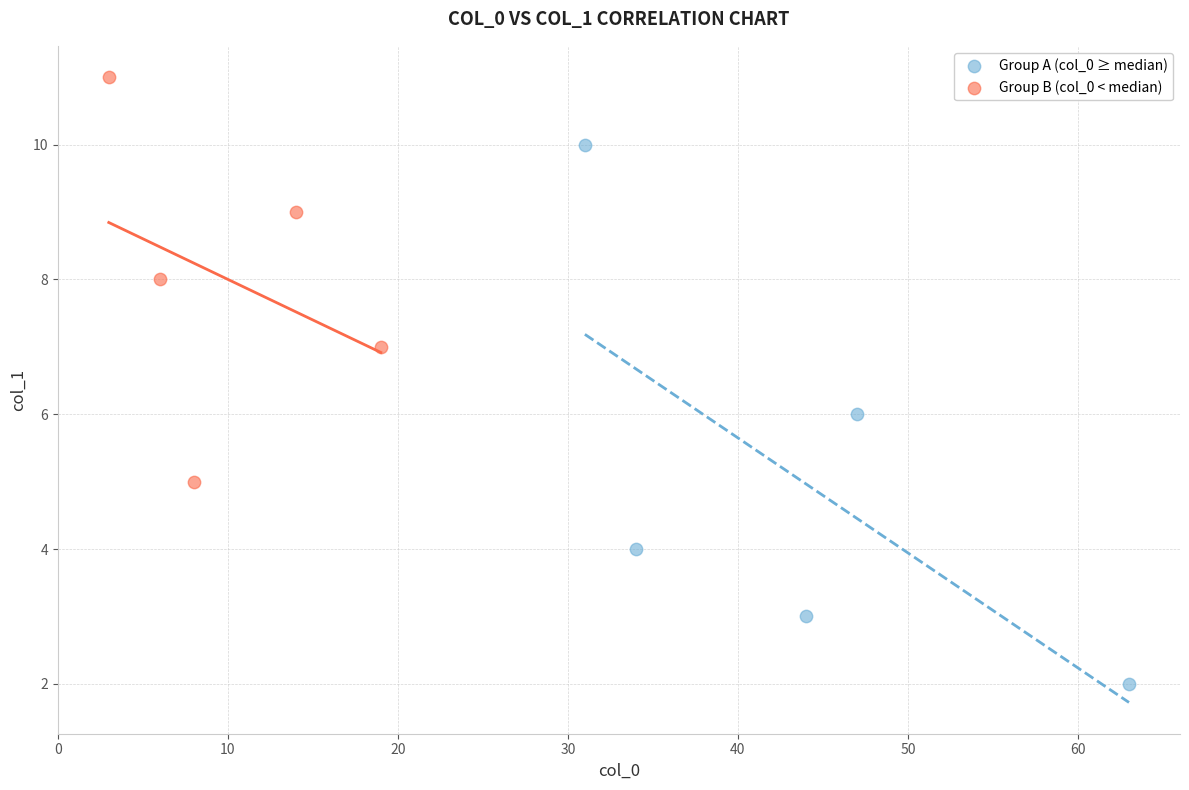

Which series contains the lowest Y value?

Group A (col_0 ≥ median)